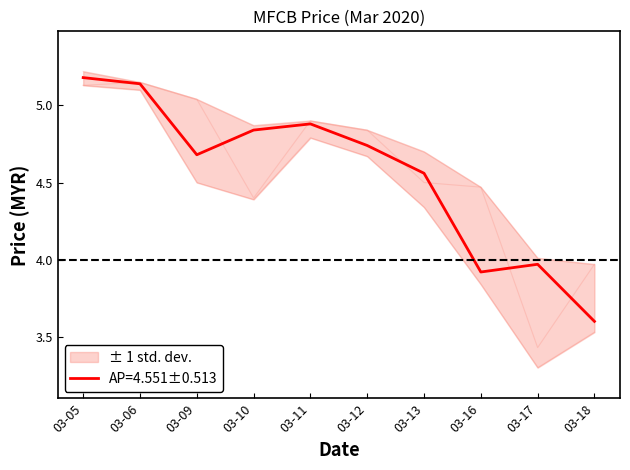

Is it true that AP=4.551±0.513 equals 8.1 at 03-13?

False